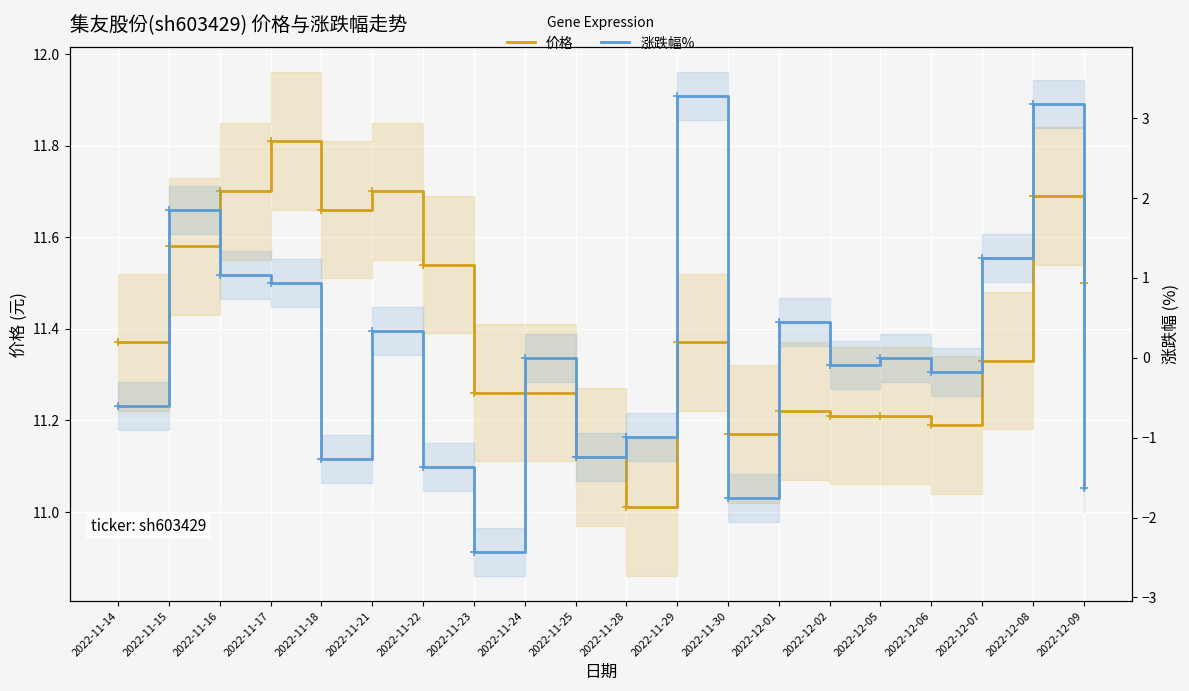

At which category does 价格 reach its first local peak?

2022-11-17